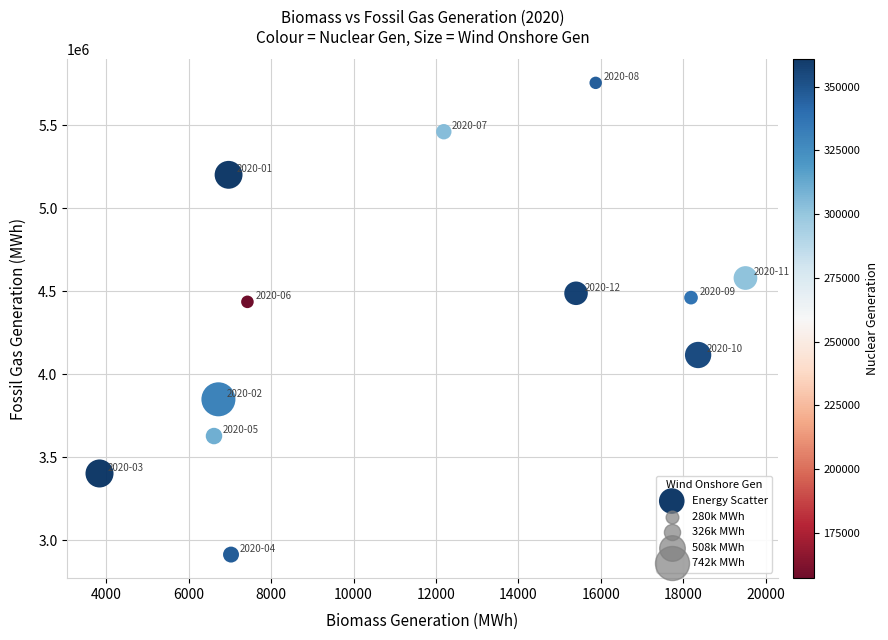

What is the average Y value?

4356828.1